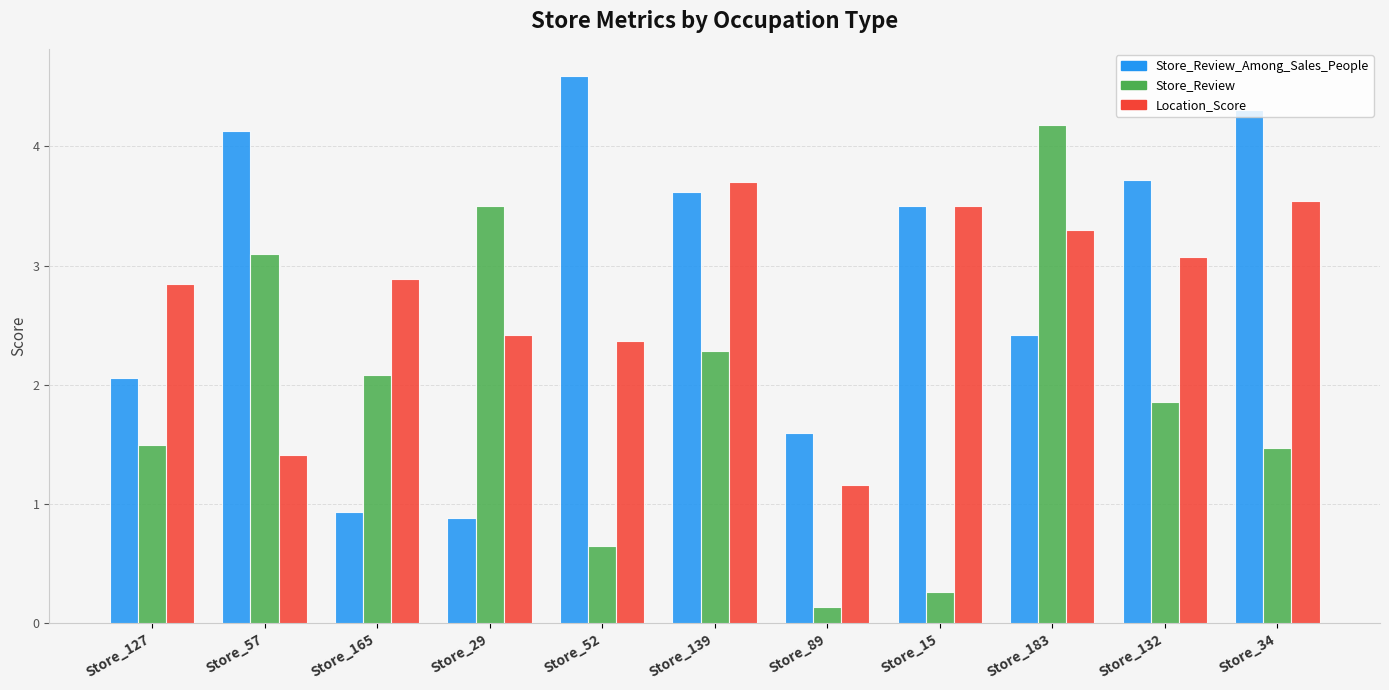

What is the label of the 10th bar from the right?

Store_57